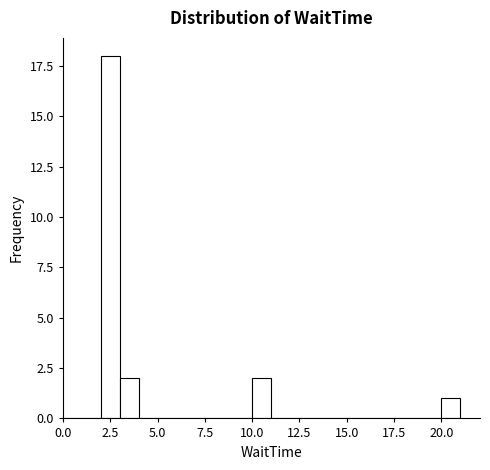

Read against the x-axis, roughly where is the centre of the tallest bar?

2.5